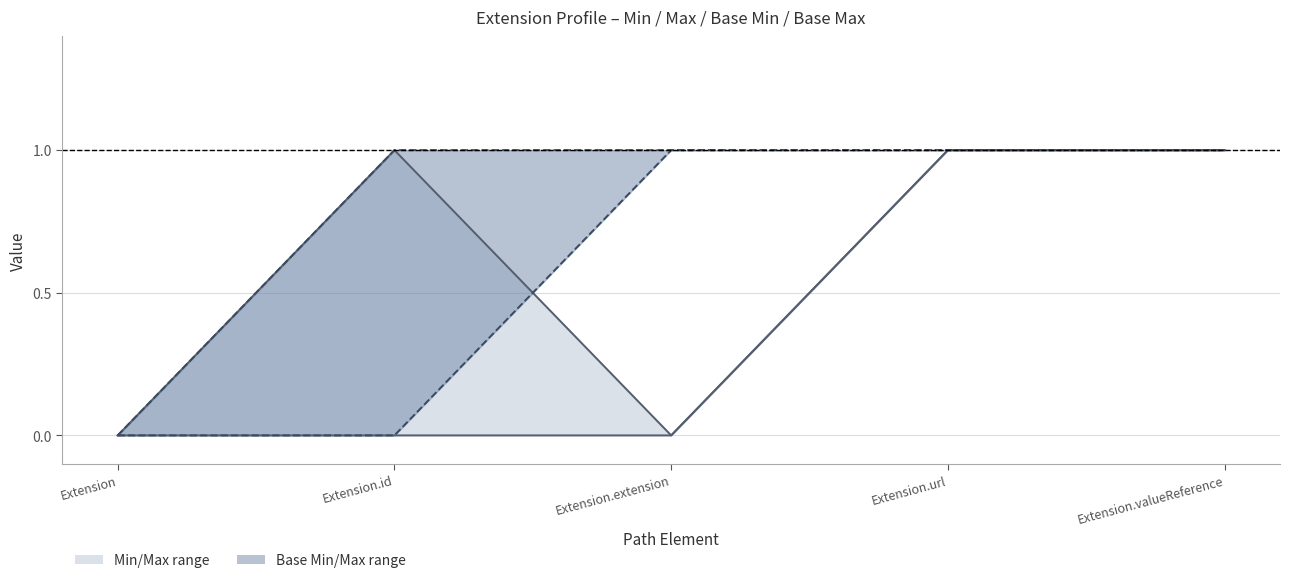

Which series changed the most between Extension.id and Extension.valueReference?

Min